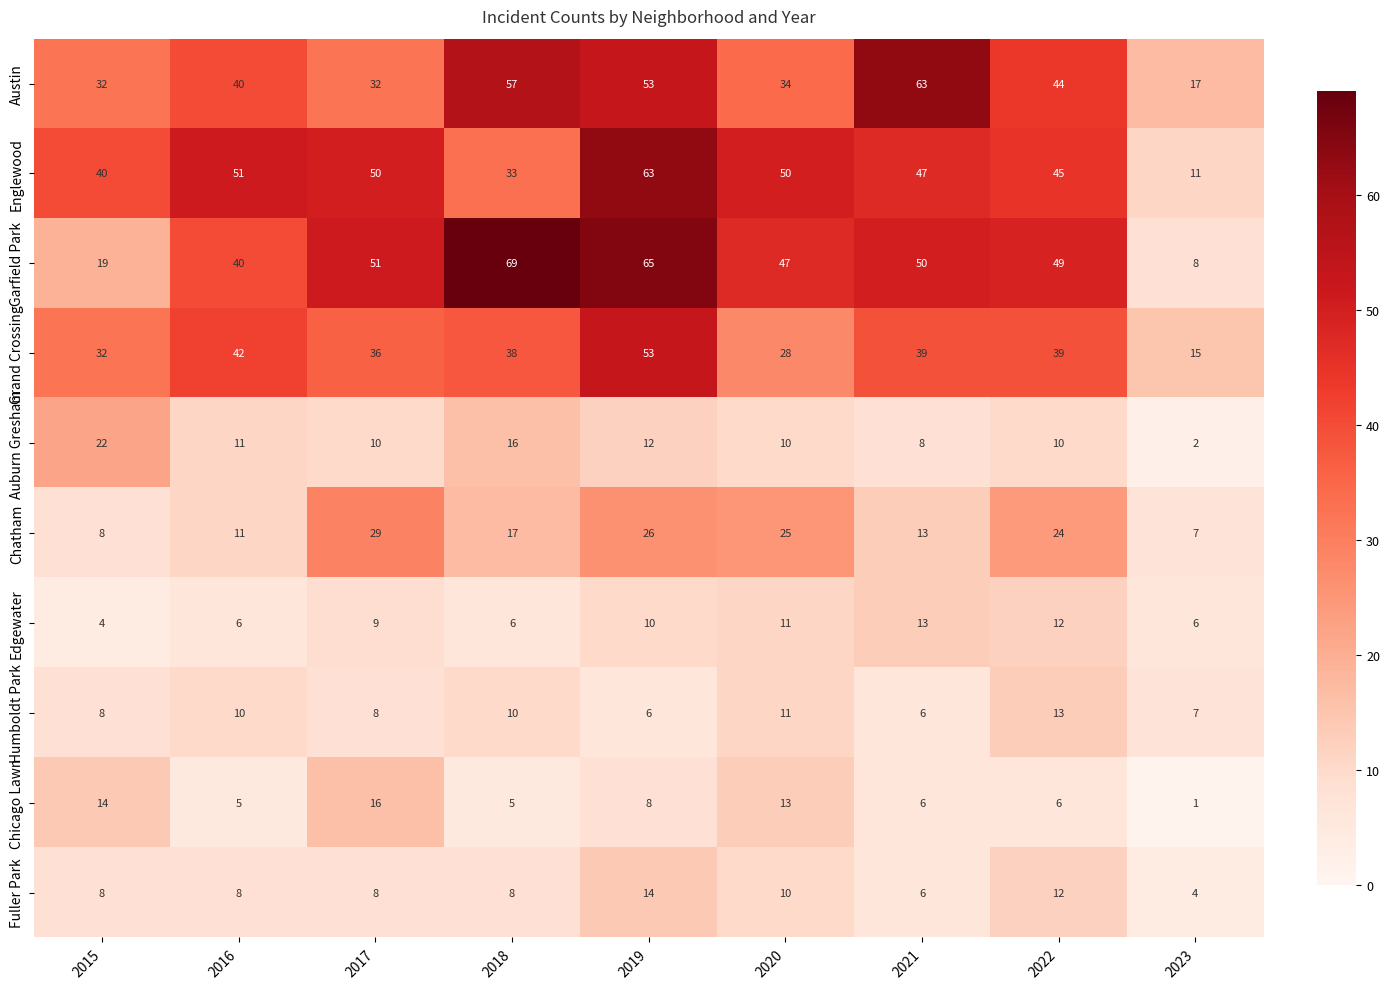

What is the spread (max minus min) of values at 2017?

43